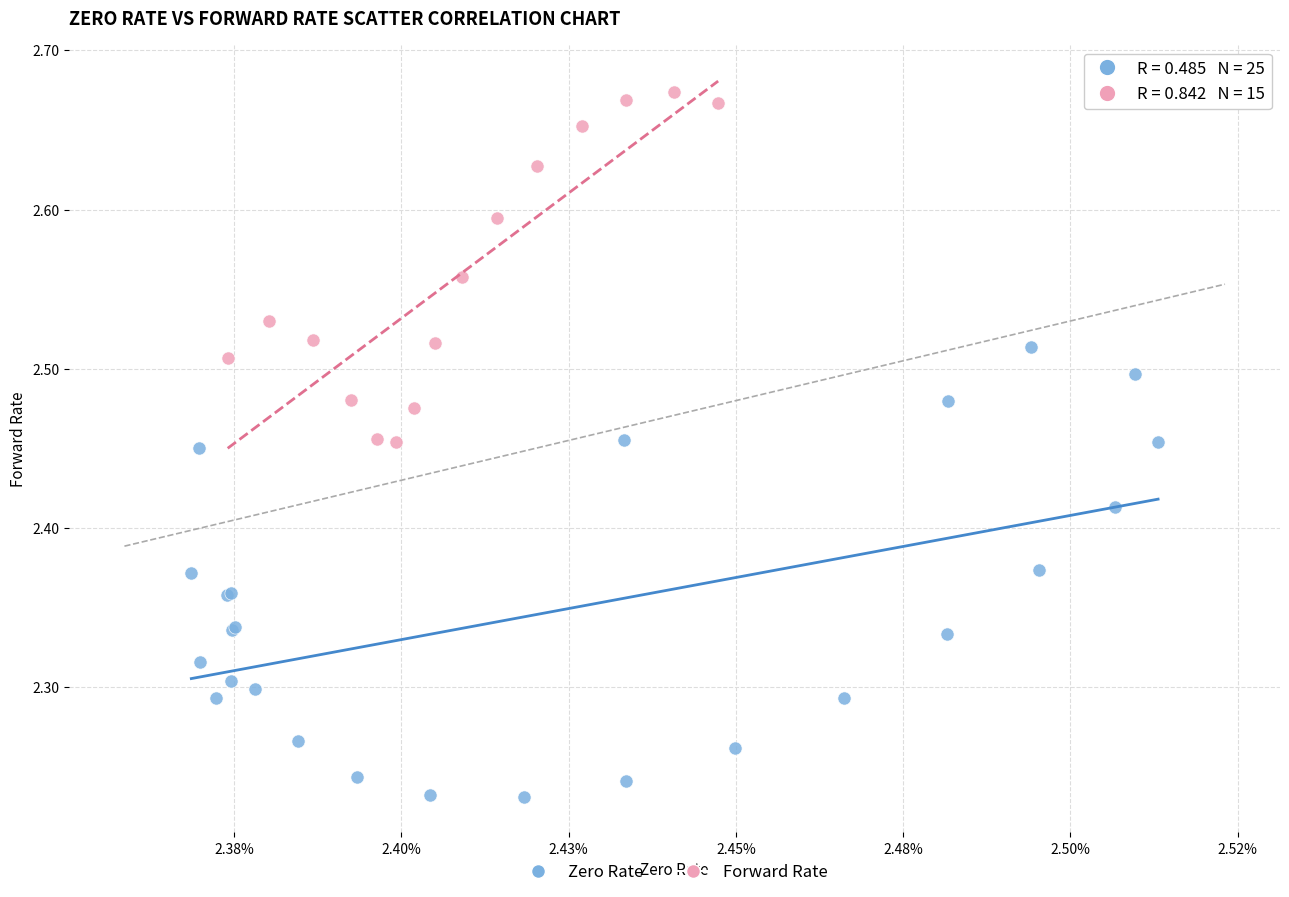

Which series contains the highest Y value?

Forward Rate